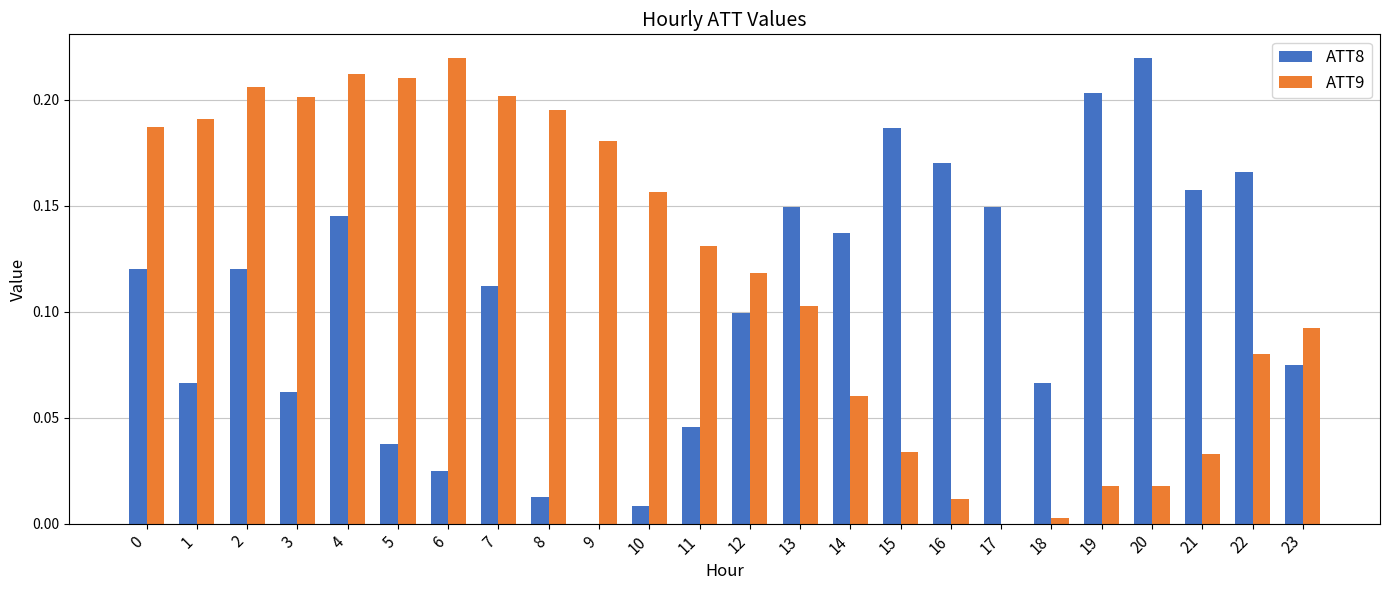

Which category has the highest value in the ATT8 series?

20